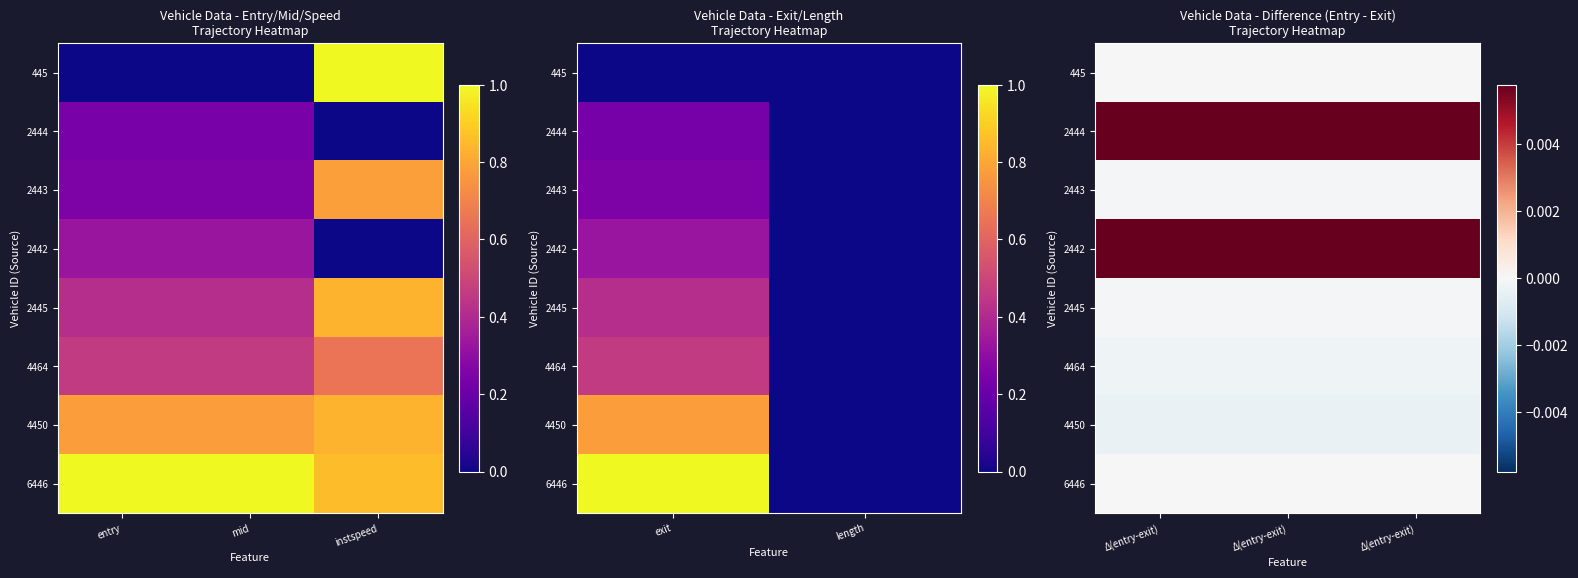

Which label corresponds to the smallest value in the chart?

Δ(entry-exit)